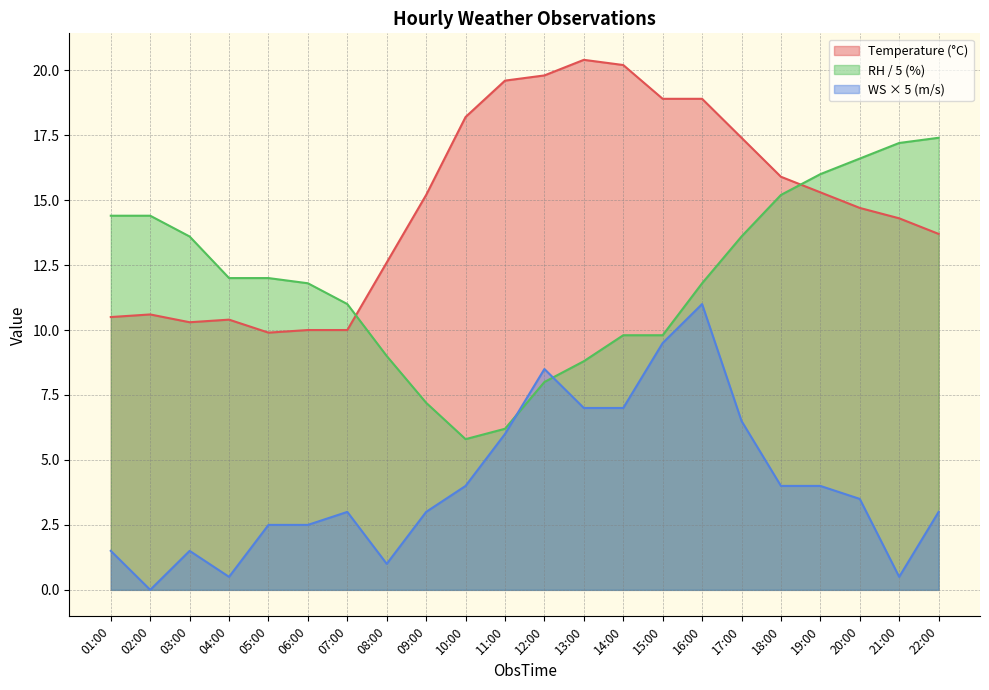

What is the label of the 12th point from the right?

11:00